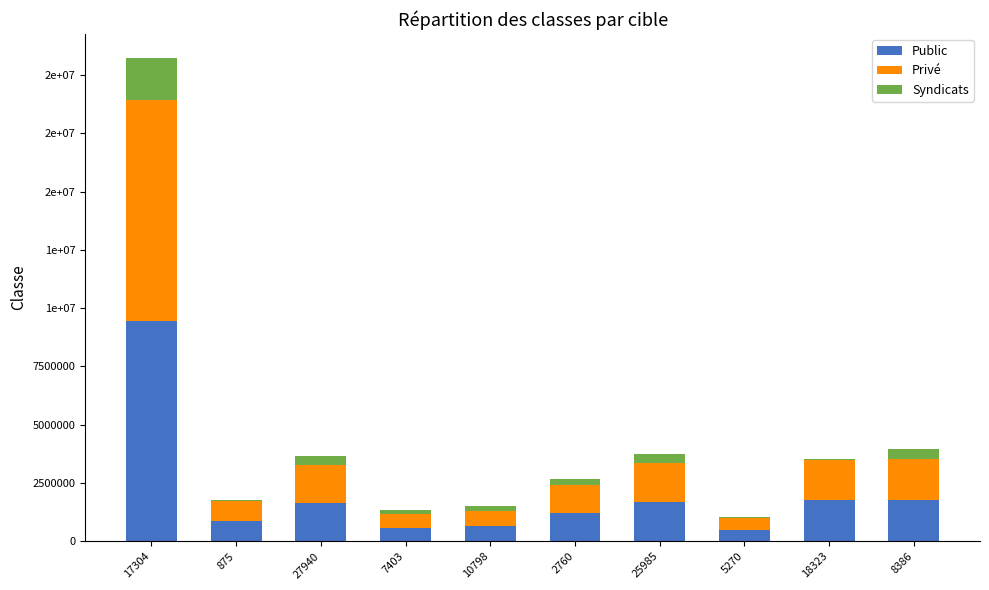

What are all the series names shown in the legend?

Public, Privé, Syndicats